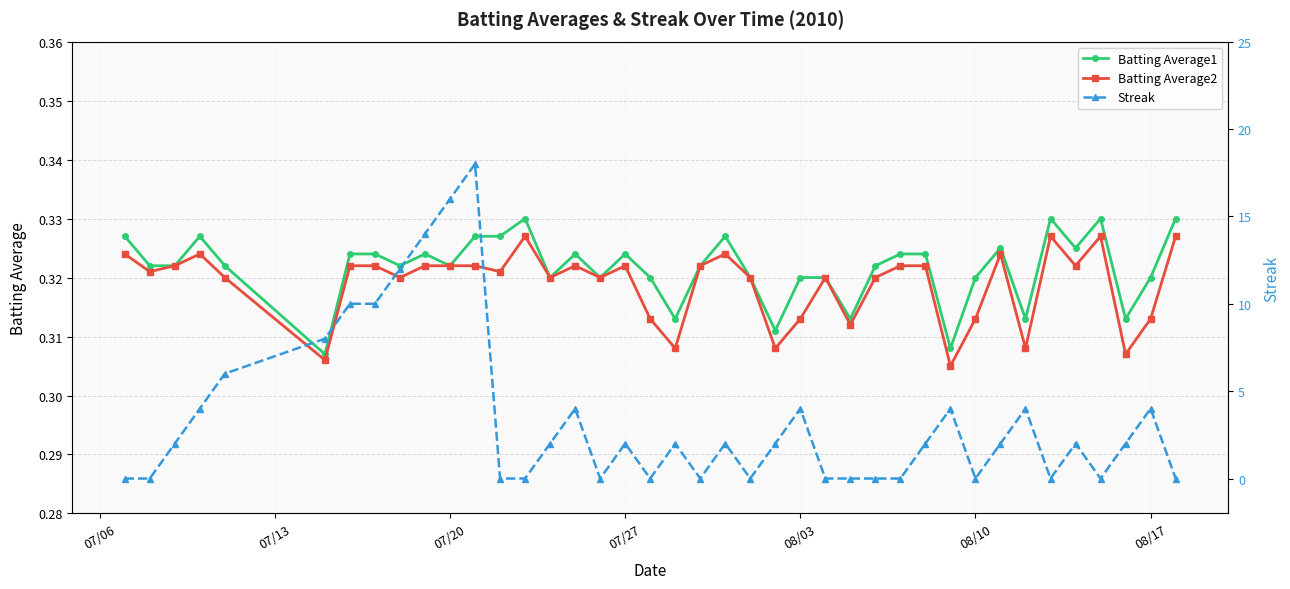

How many interior local peaks does the Streak series have?

10